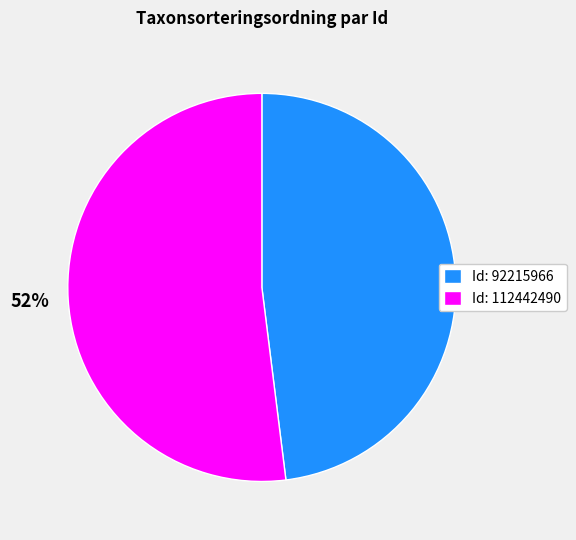

Is the sum of Id: 112442490 and Id: 92215966 greater than half?

Yes